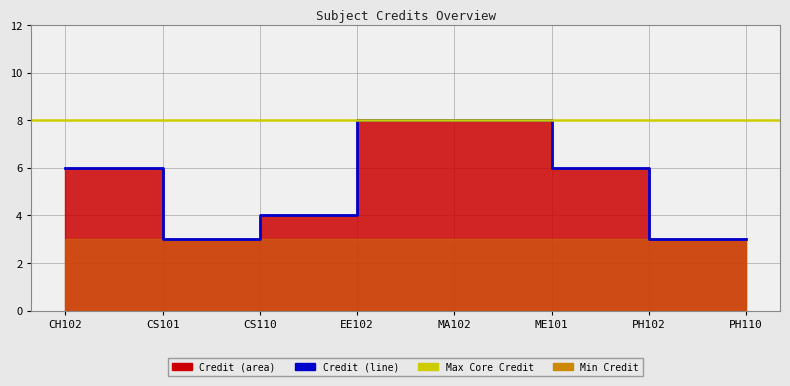

Count the number of values greater than 6.

2